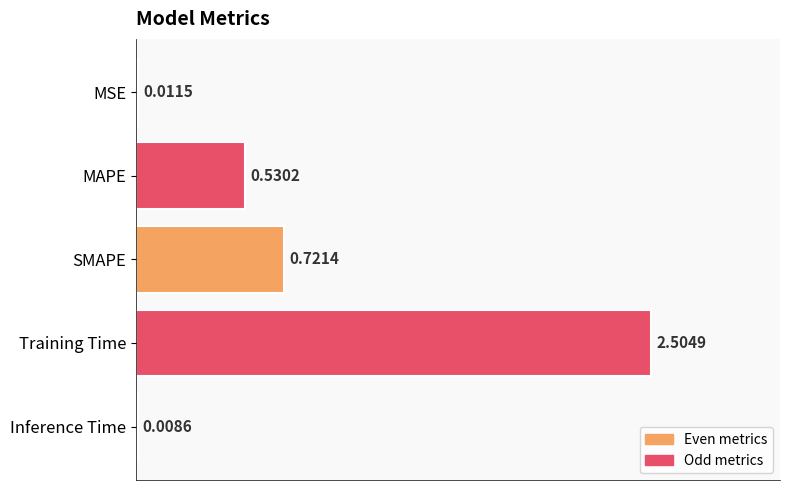

At which category does the chart reach its peak across all series?

Training Time